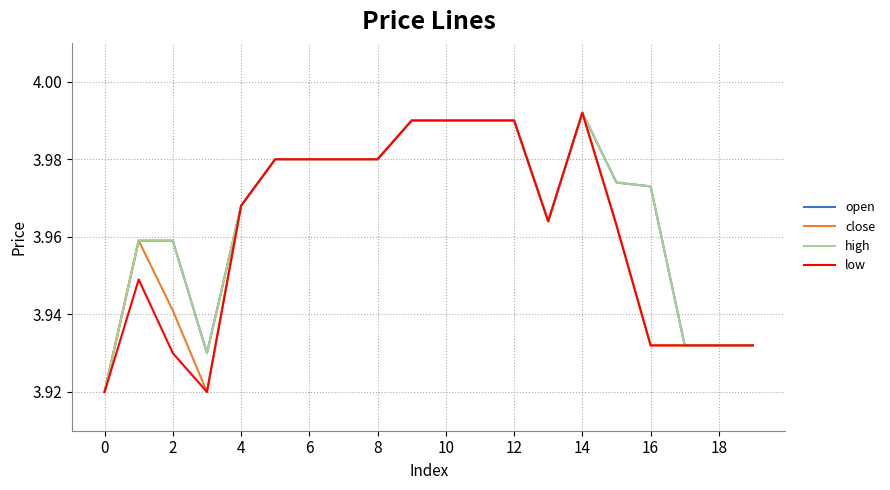

How many interior local valleys does the close series have?

2